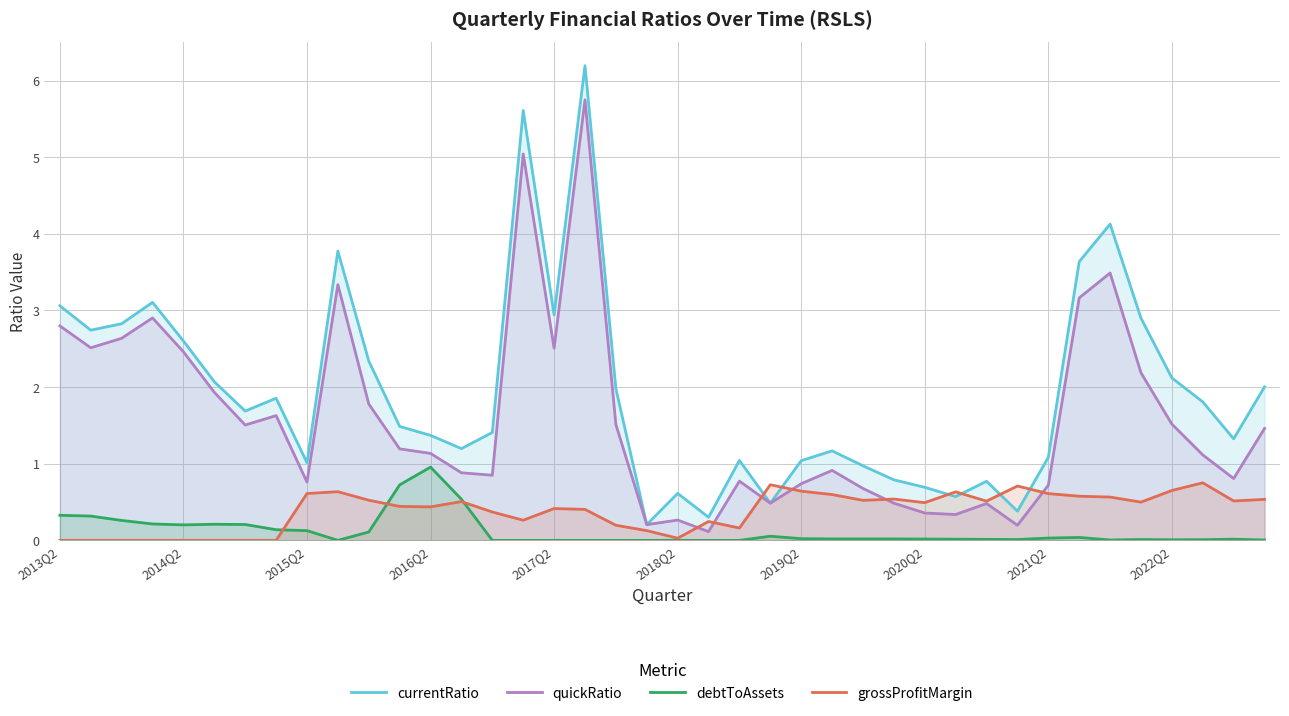

In debtToAssets, how many points are higher than both neighbors (excluding endpoints)?

6